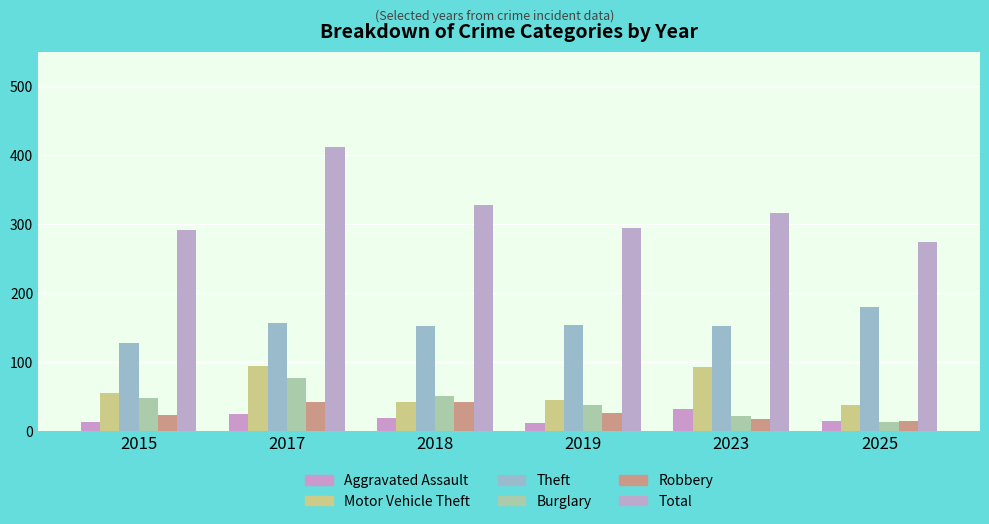

What is the difference between the maximum and minimum values in the Motor Vehicle Theft series?

57